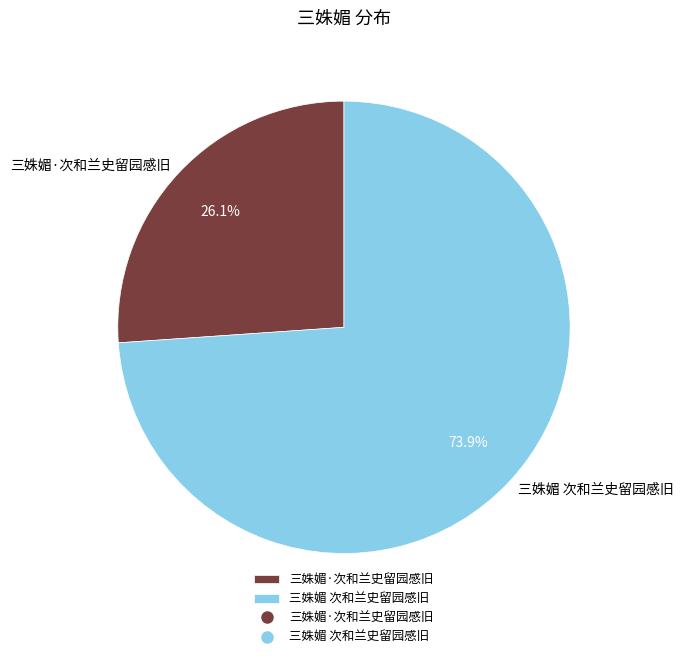

Which slice represents more than half of the pie?

三姝媚 次和兰史留园感旧